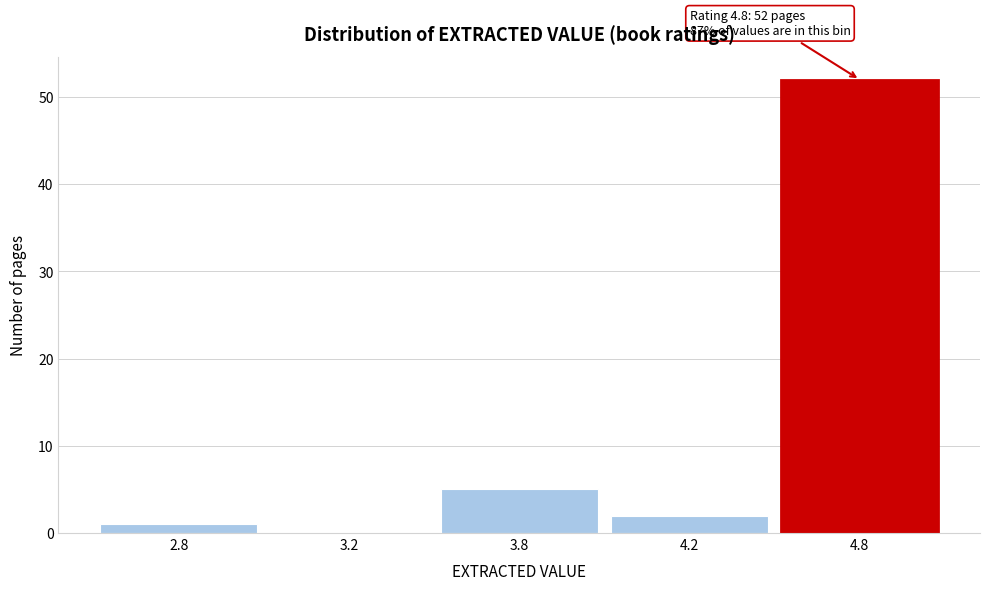

Reading right to left, what are all the values shown in this chart?

4.8=52	4.2=2	3.8=5	3.2=0	2.8=1